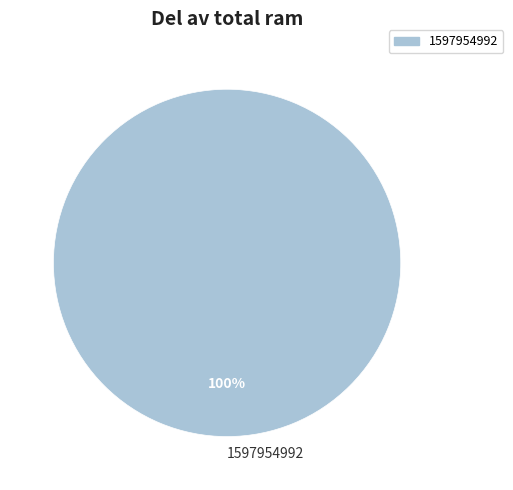

Rank the categories by value from lowest to highest.

1597954992